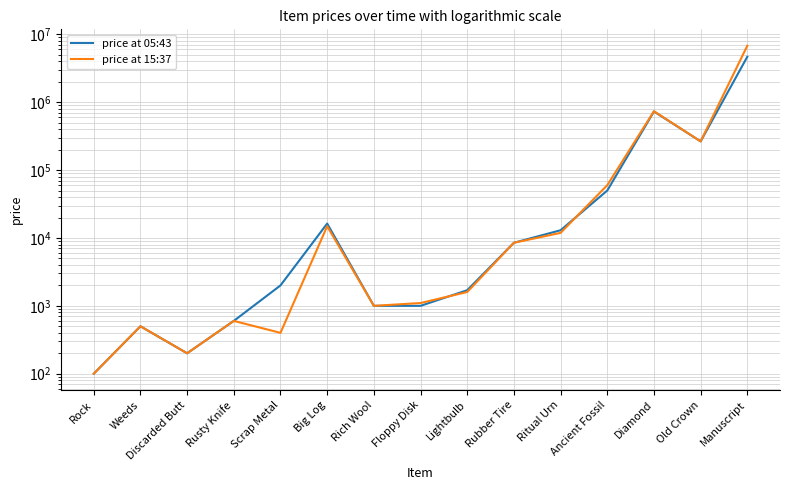

Is it true that price at 05:43 equals 200 at Discarded Butt?

True